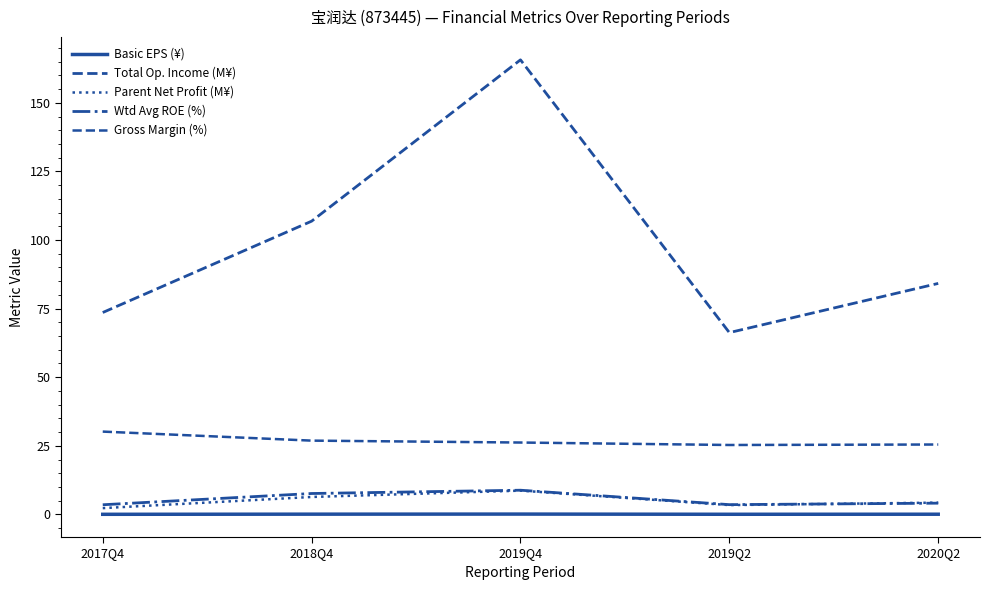

Read the Parent Net Profit (M¥) value at 2019Q4.

8.7